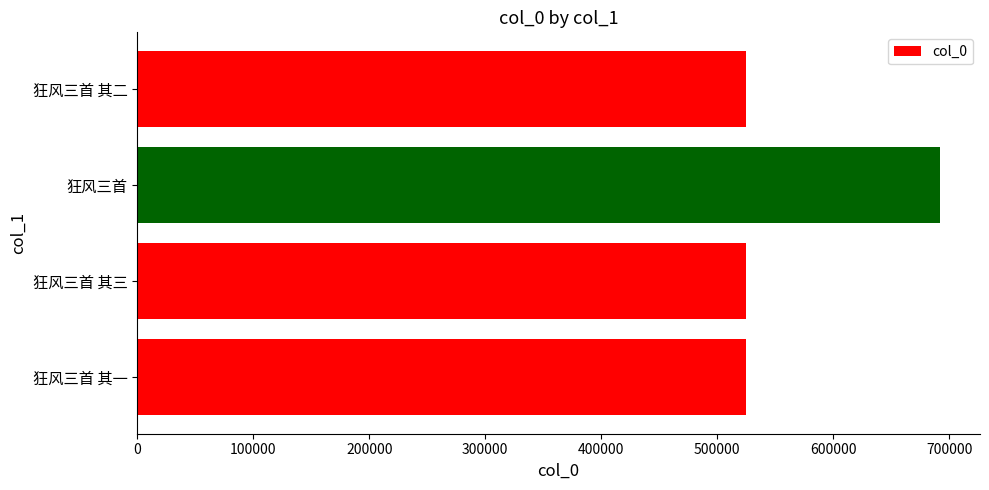

Which has a higher value, 狂风三首 or 狂风三首 其一?

狂风三首